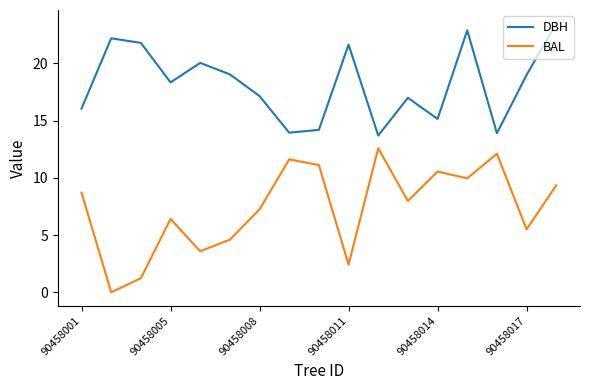

What is the greatest value displayed?

23.5